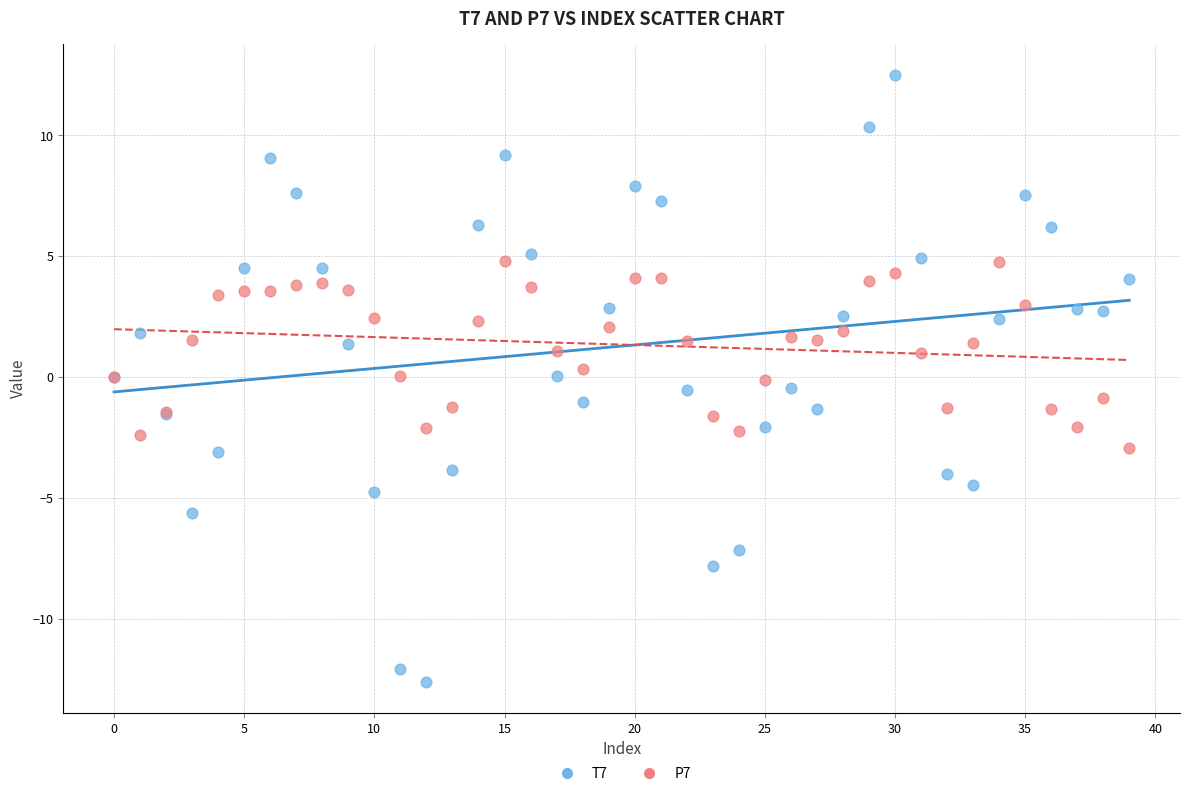

Which series reaches the maximum Y coordinate?

T7